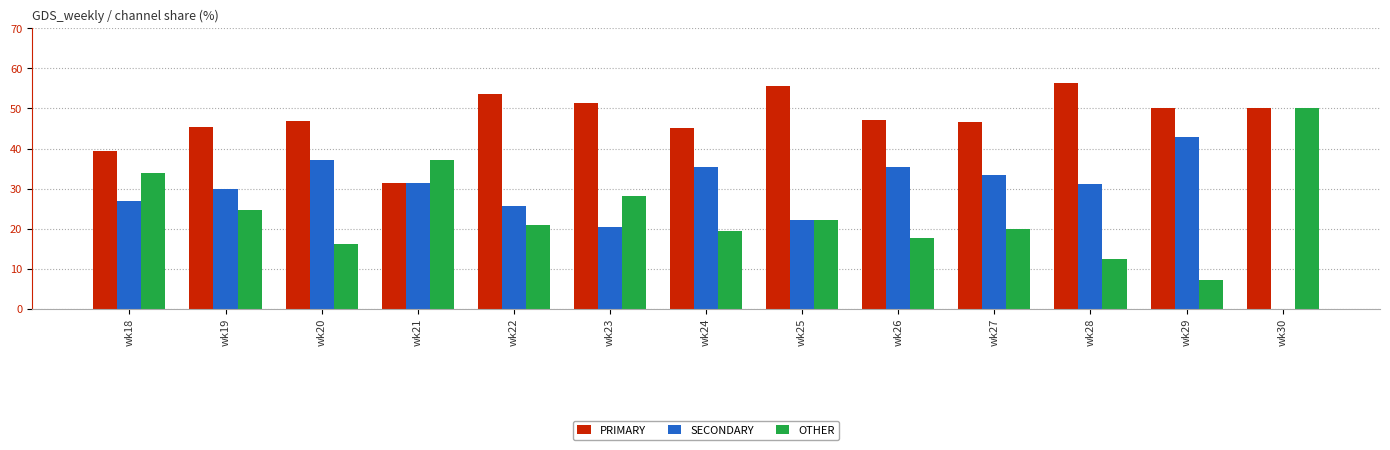

What is the sum of the PRIMARY values at wk20 and wk28?

103.0